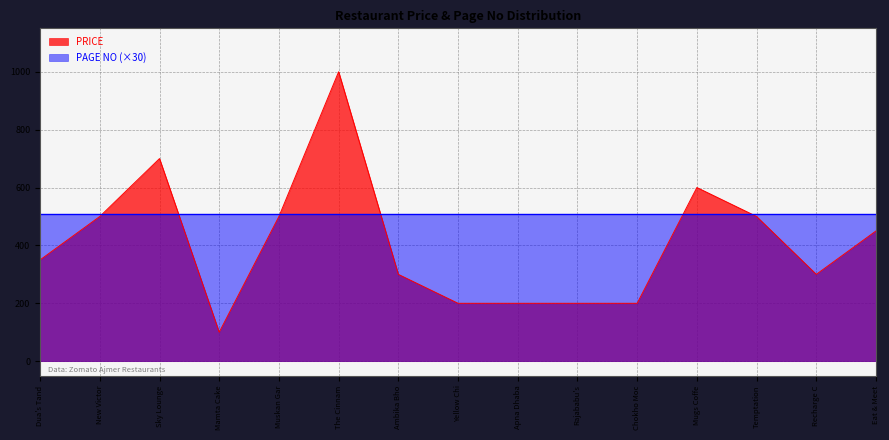

Which series has the largest range (max minus min)?

PRICE